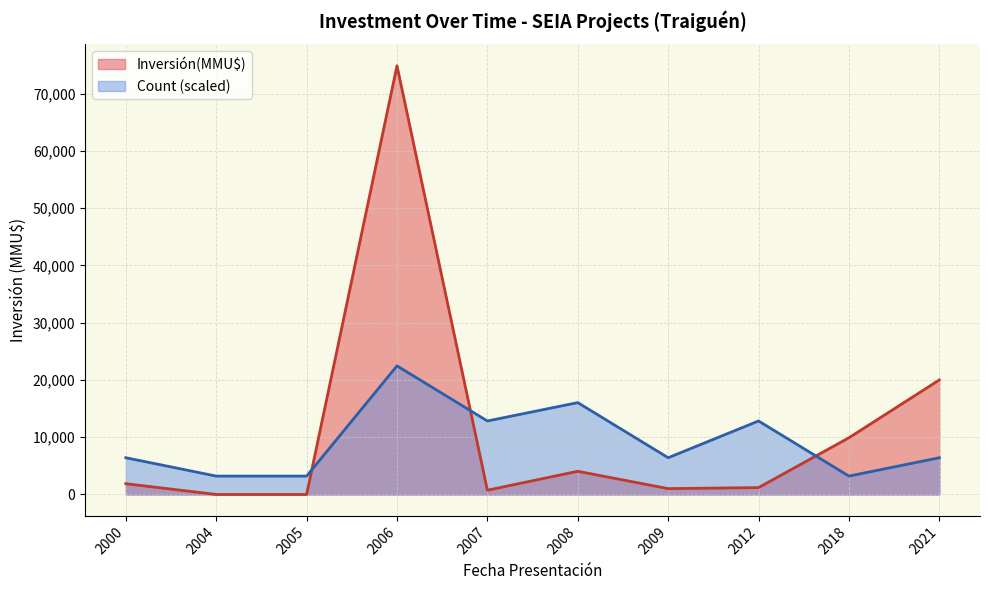

What are all the series names shown in the legend?

Inversión(MMU$), Count (scaled)